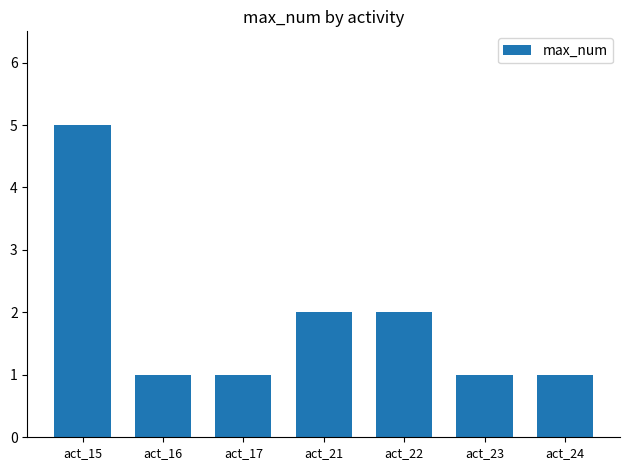

At which category does the chart reach its peak across all series?

act_15